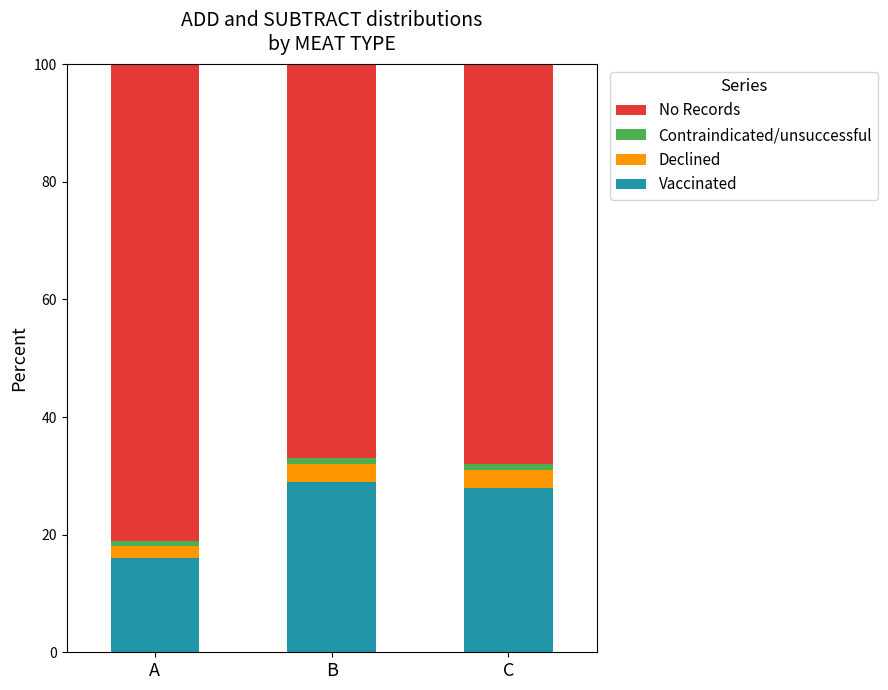

How many series are shown in this chart?

4